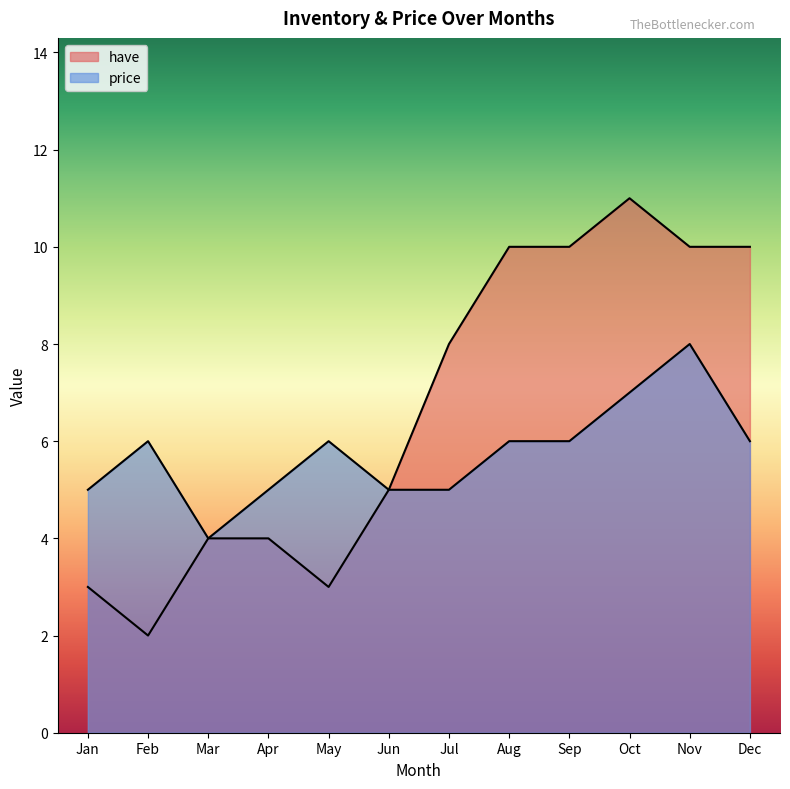

Which series changed the most between Feb and Dec?

have